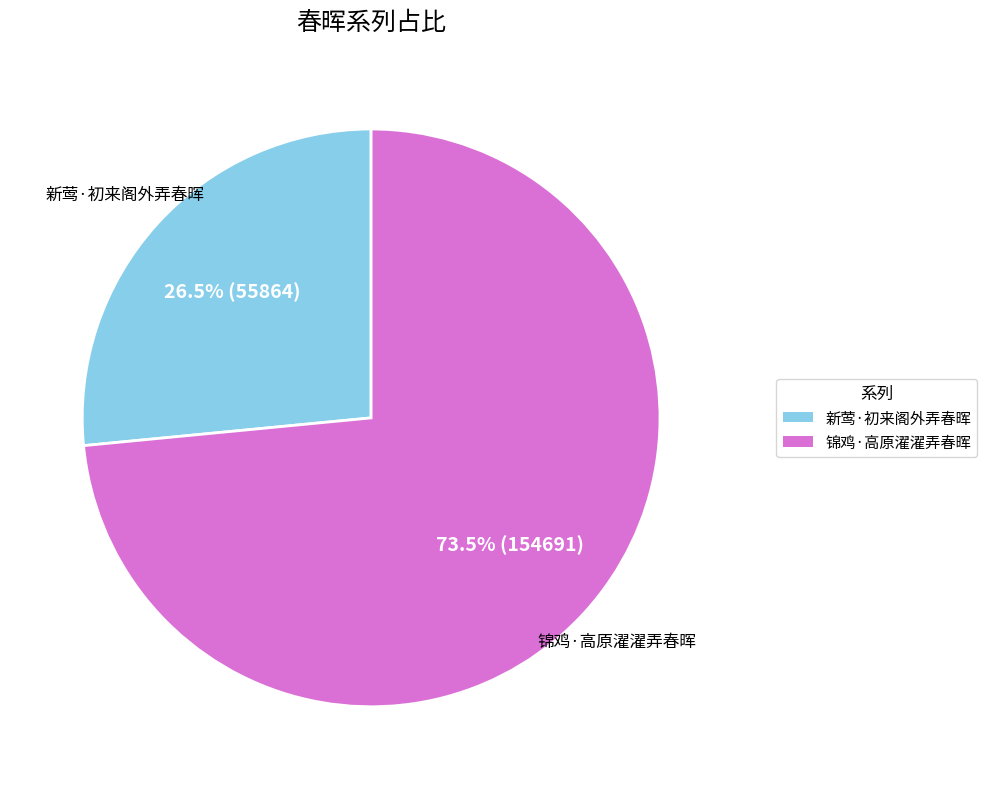

What is the largest slice in the pie chart?

锦鸡·高原濯濯弄春晖